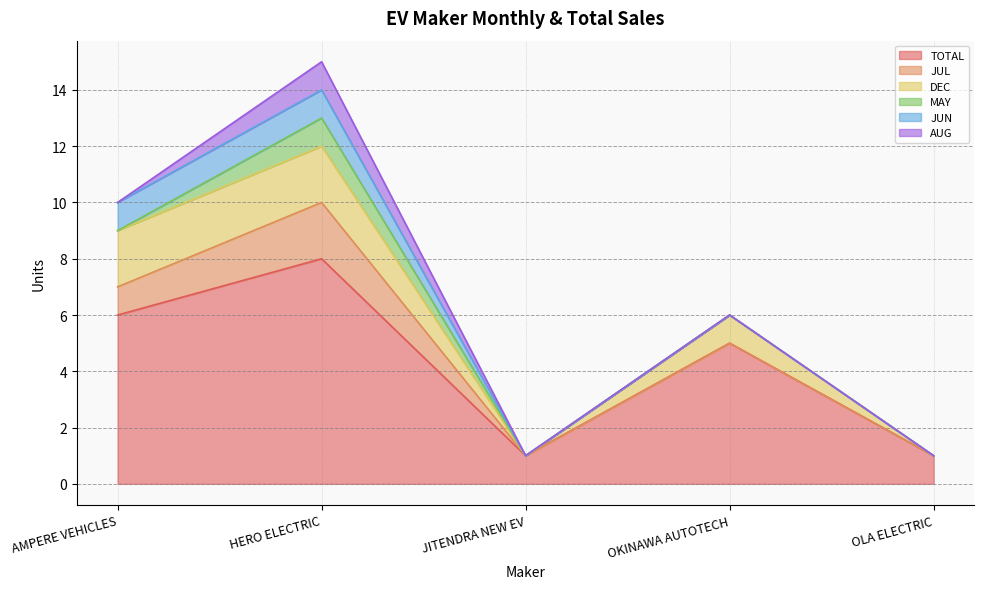

What is the maximum value for TOTAL?

8